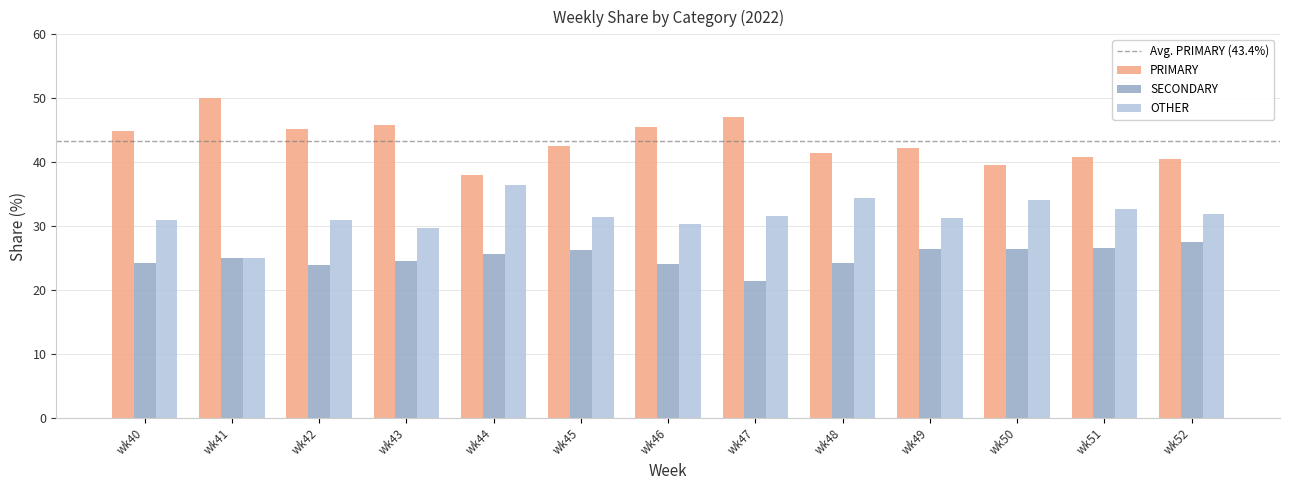

Which category has the highest value in the SECONDARY series?

wk52